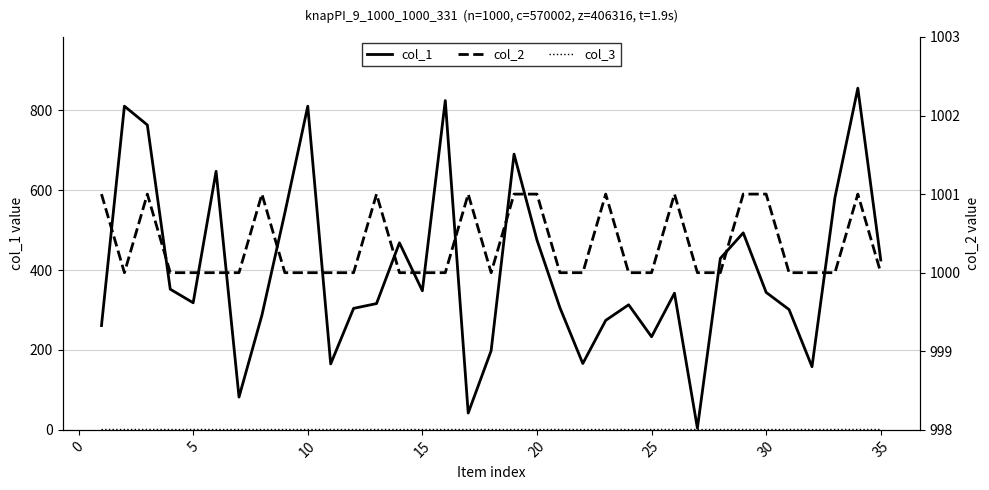

Which series has the largest total across all categories?

col_2